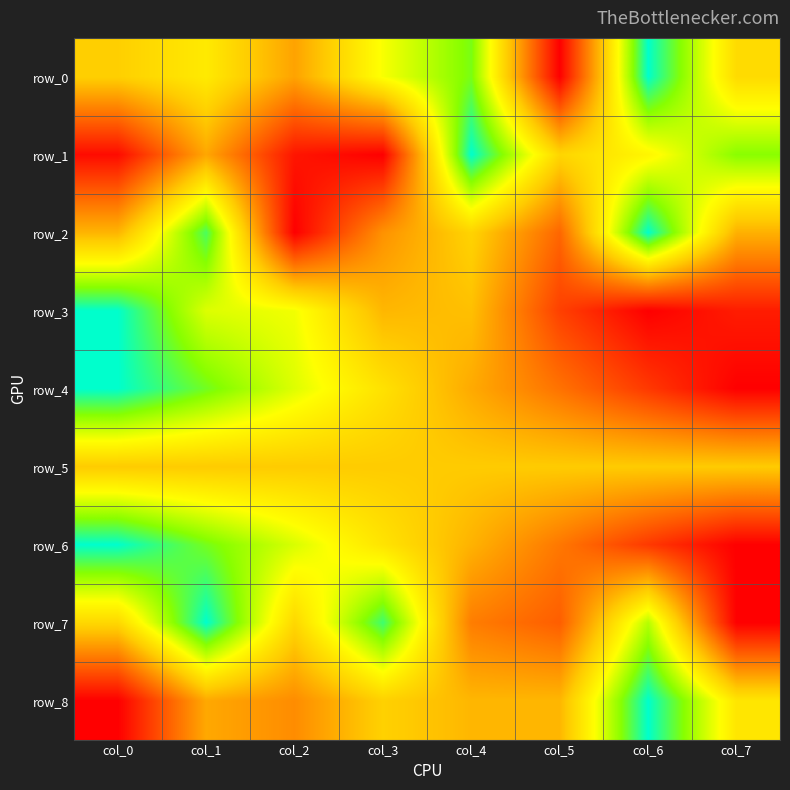

Between col_4 and col_6, which is larger?

col_6